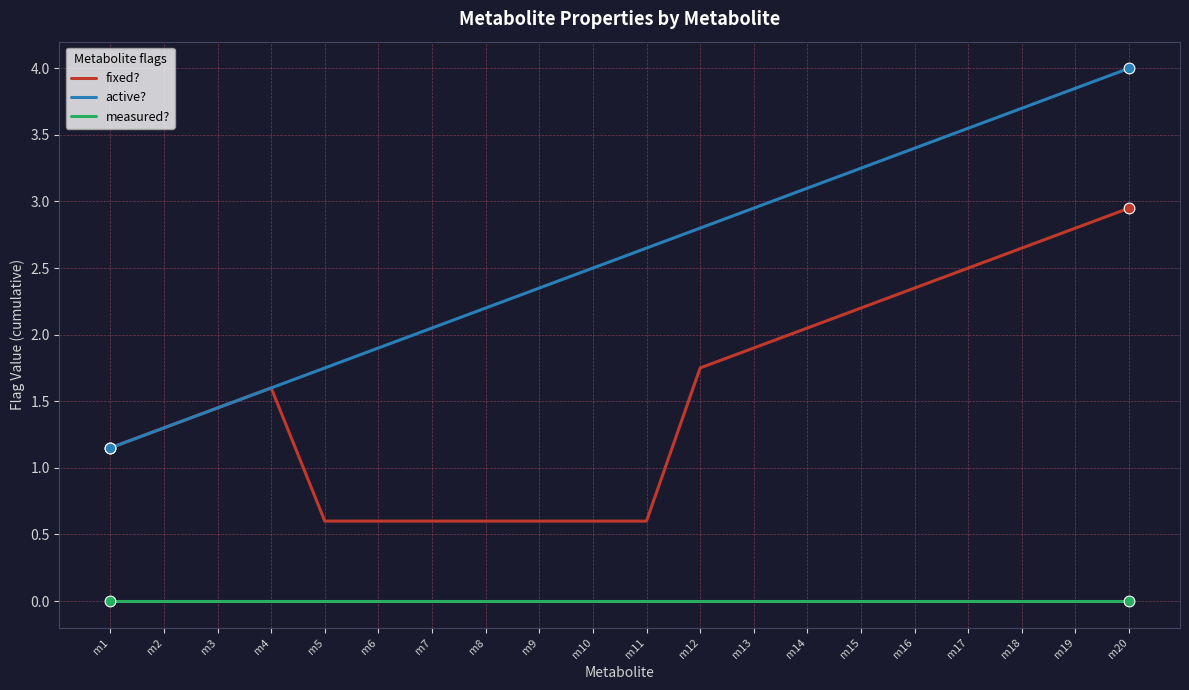

What is the total value across all series at m3?

2.9